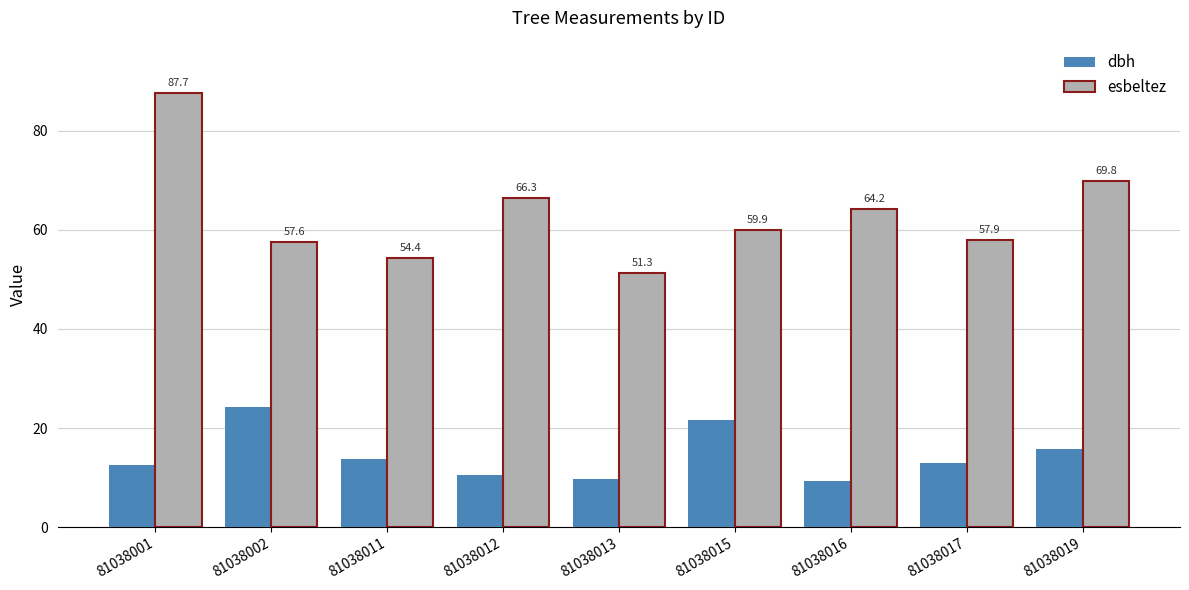

At which category does the chart reach its minimum across all series?

81038016